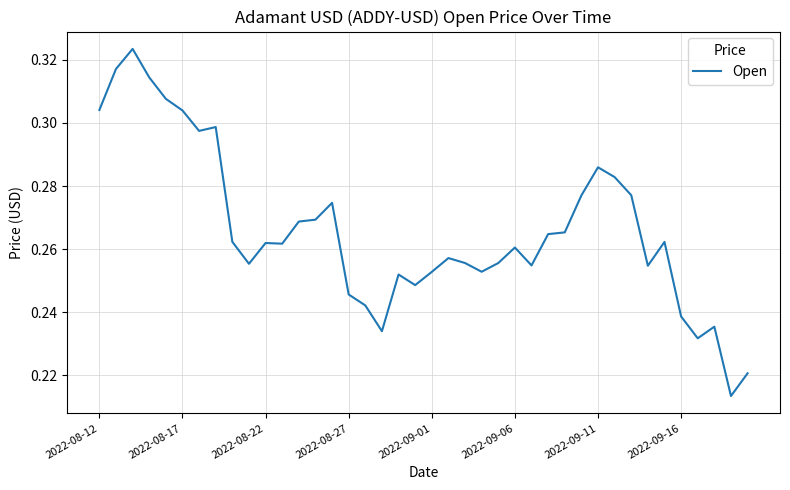

Reading left to right, transcribe all the data shown in this chart.

0.3	0.3	0.3	0.3	0.3	0.3	0.3	0.3	0.3	0.3	0.3	0.3	0.3	0.3	0.3	0.2	0.2	0.2	0.3	0.2	0.3	0.3	0.3	0.3	0.3	0.3	0.3	0.3	0.3	0.3	0.3	0.3	0.3	0.3	0.3	0.2	0.2	0.2	0.2	0.2